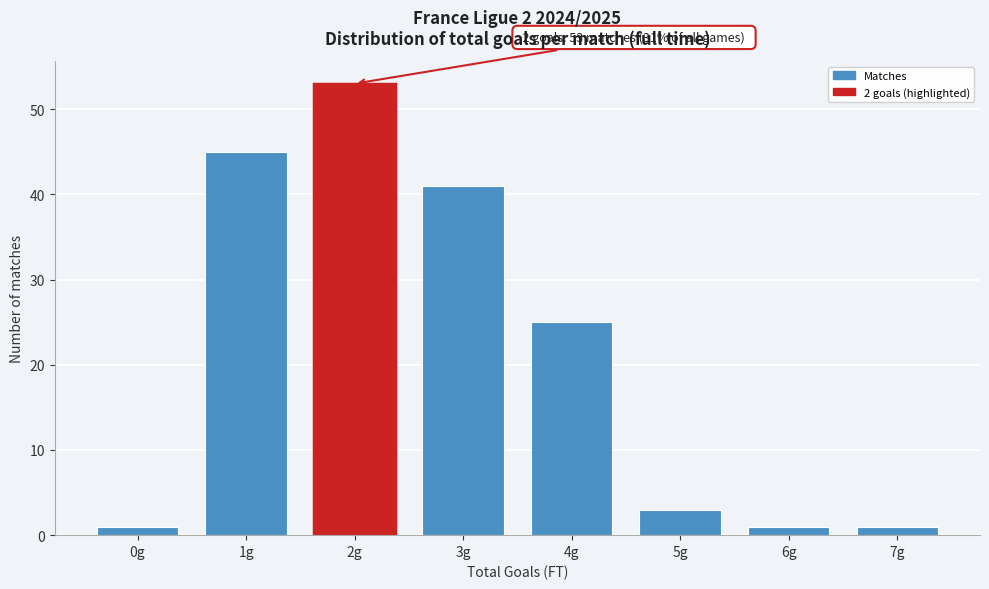

Reading right to left, extract all data points from this chart.

1	1	3	25	41	53	45	1